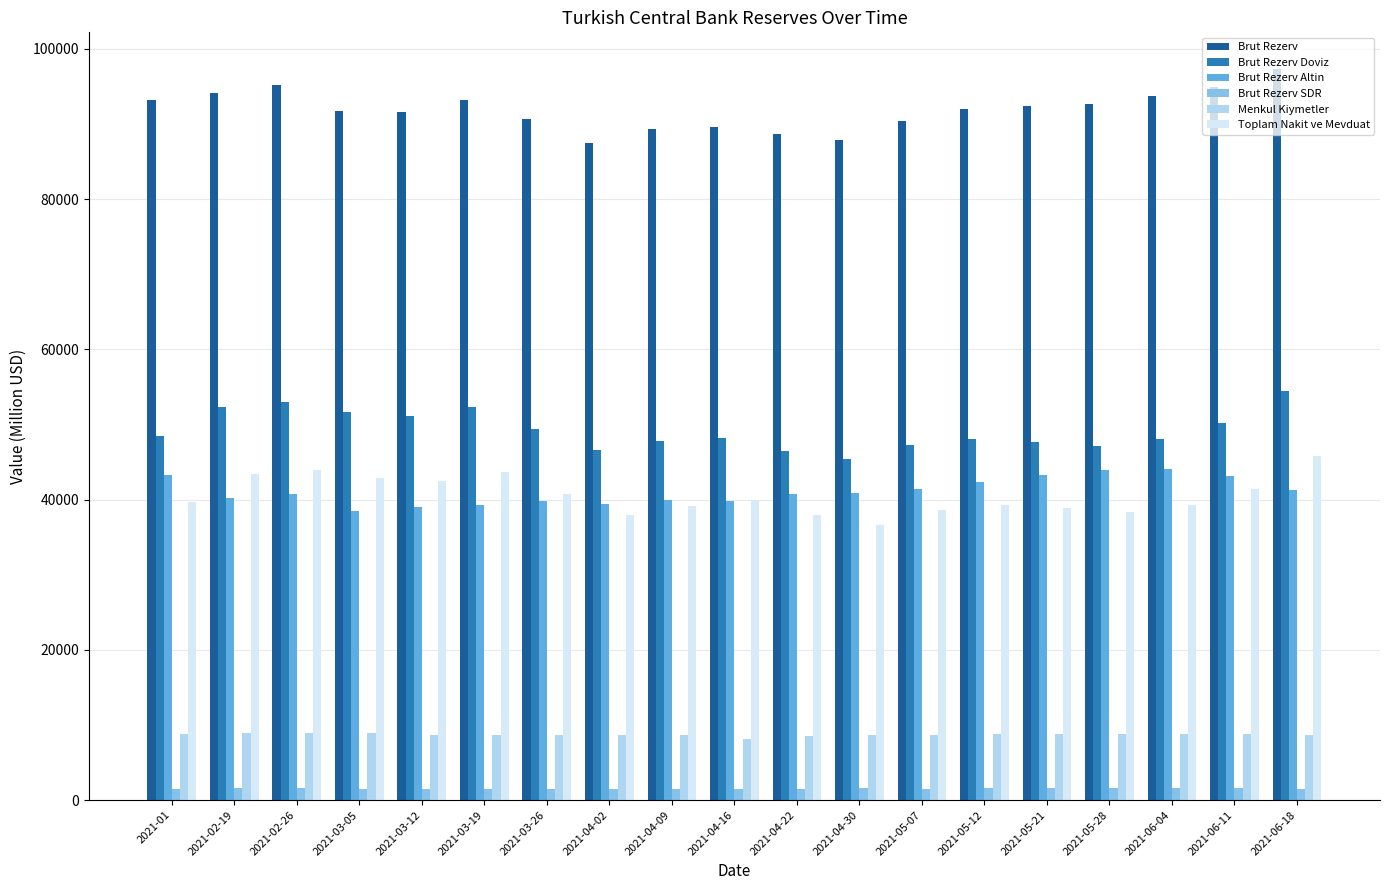

What is the spread (max minus min) of values at 2021-04-16?

88007